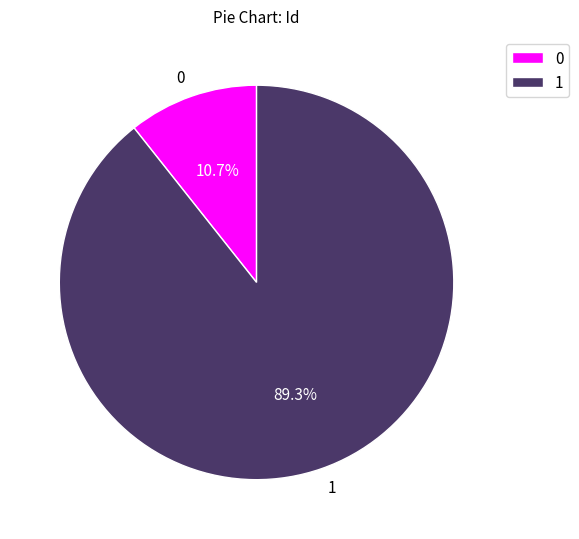

What percentage do 0 and 1 together represent?

100.0%